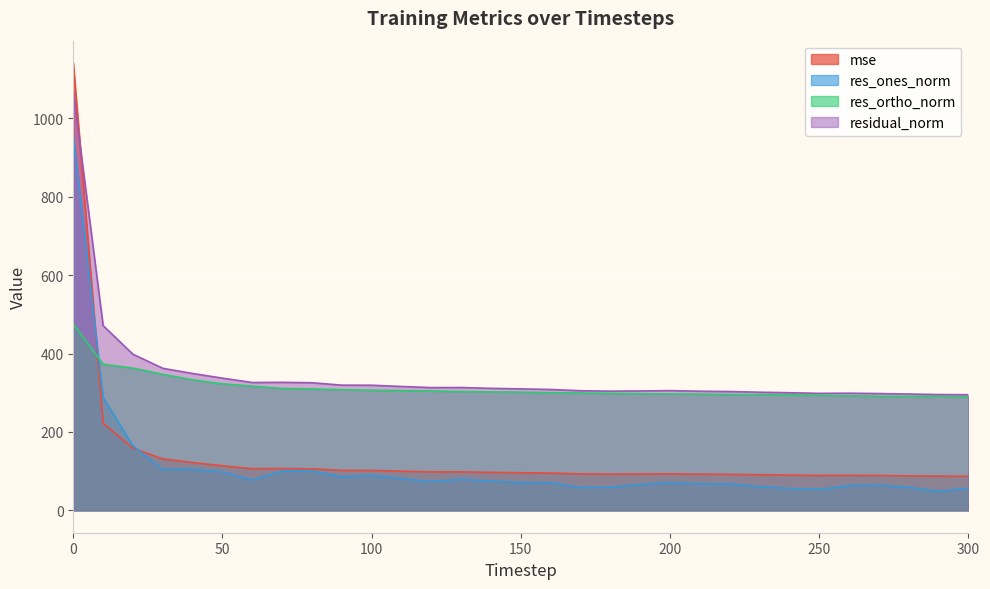

At which label is mse closest to 613?

10